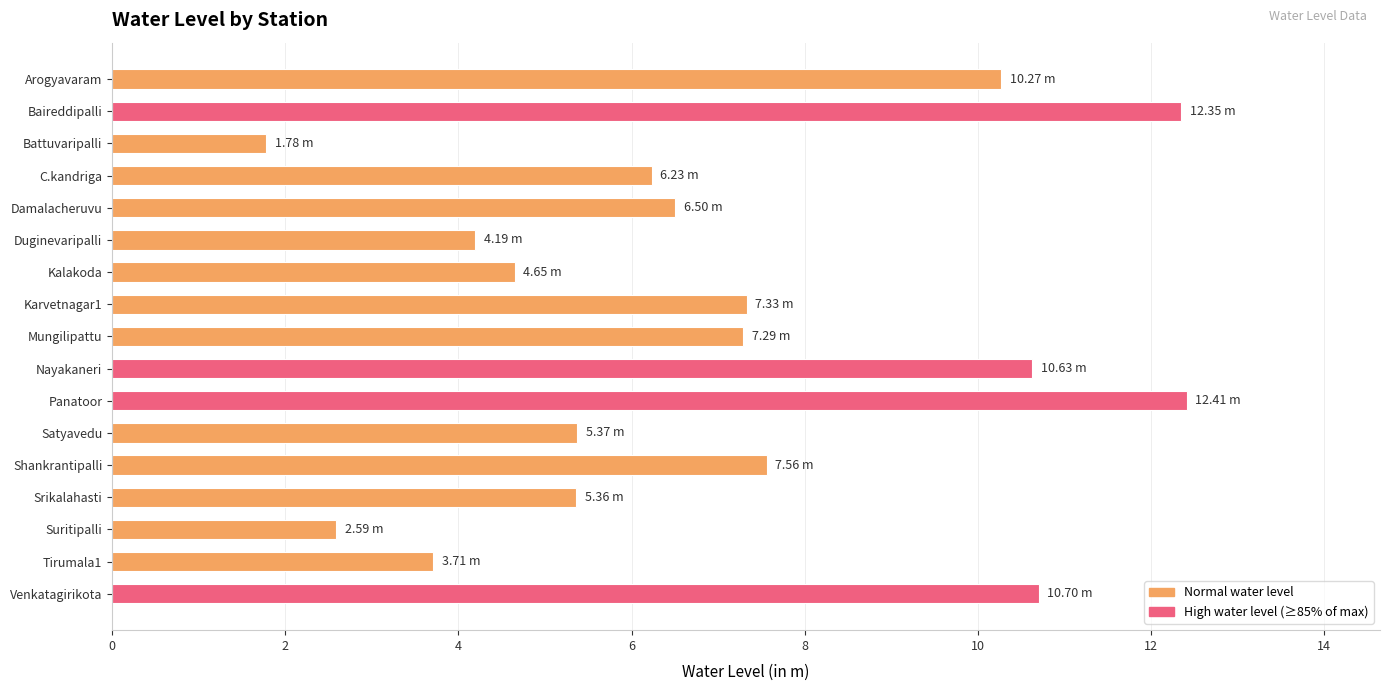

What is the label of the 3rd bar from the top?

Battuvaripalli